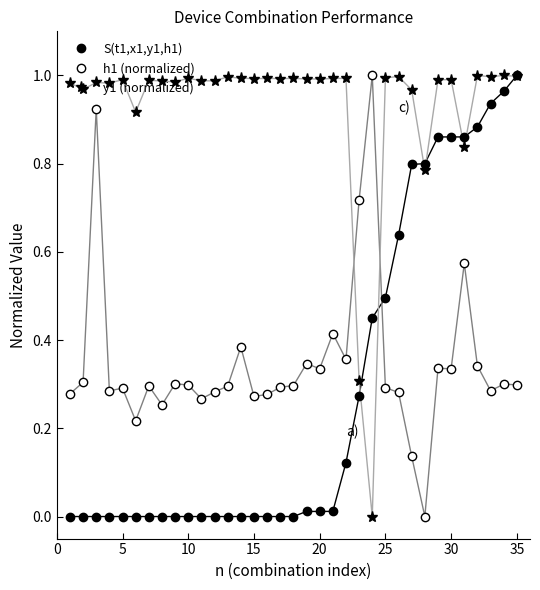

True or false: y1 (normalized) has more than 2 interior local peaks.

True